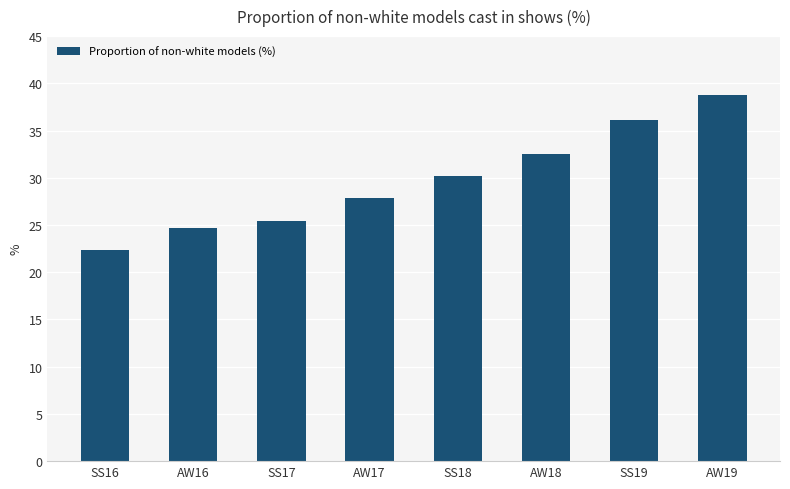

What position from the left is AW17?

4